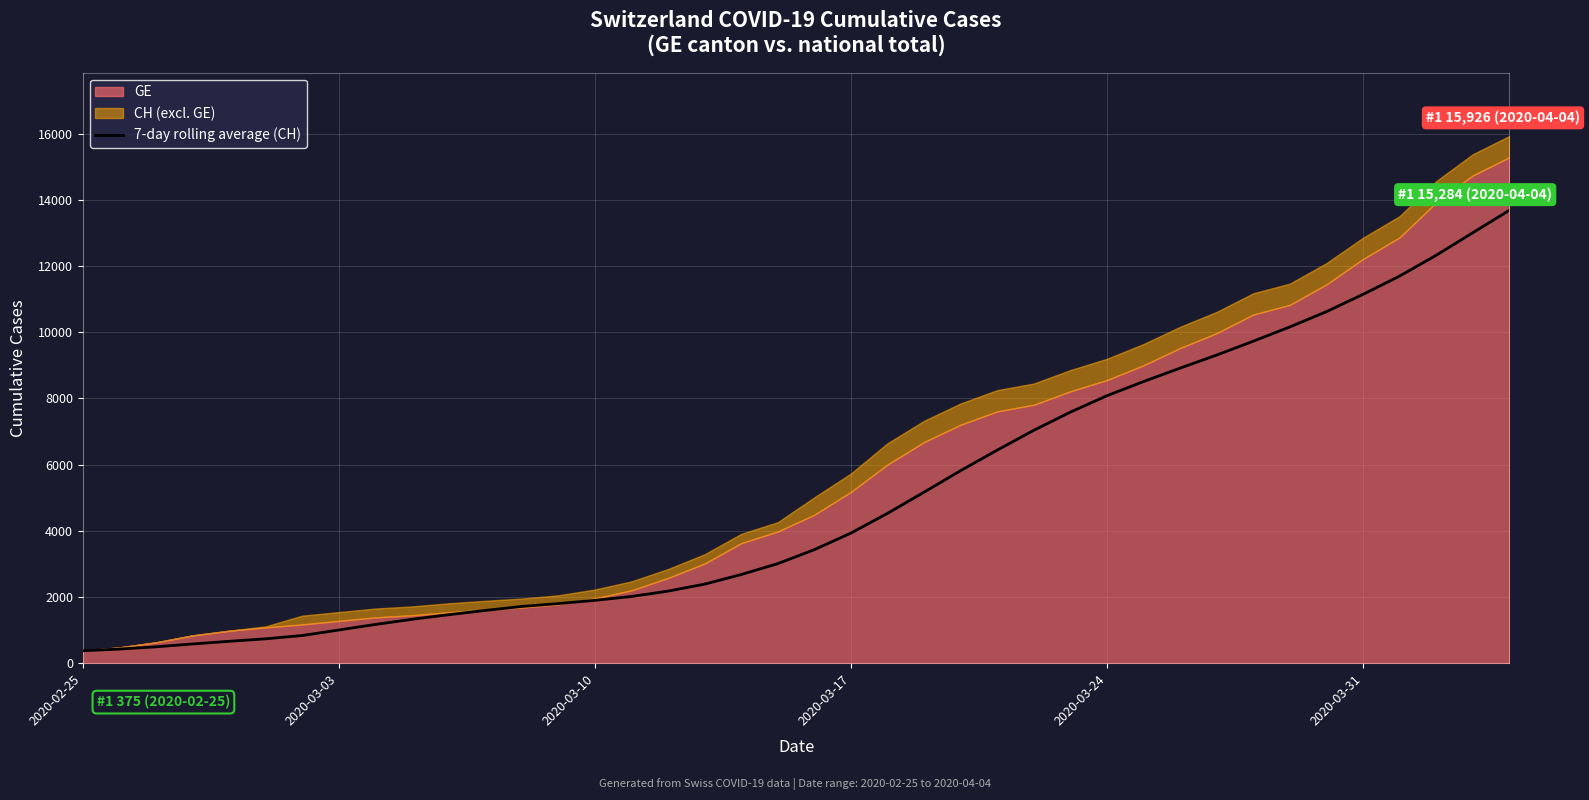

Reading left to right, what are all the values shown in this chart?

375.0	427.0	494.7	581.0	661.0	736.3	836.3	1003.3	1170.9	1325.9	1464.3	1593.4	1713.3	1801.1	1898.6	2015.7	2177.1	2388.9	2677.9	3007.4	3430.4	3931.1	4527.1	5166.9	5817.7	6437.9	7036.4	7585.4	8080.4	8508.7	8914.3	9309.4	9727.4	10158.6	10620.1	11142.4	11694.3	12322.7	13003.0	13681.7